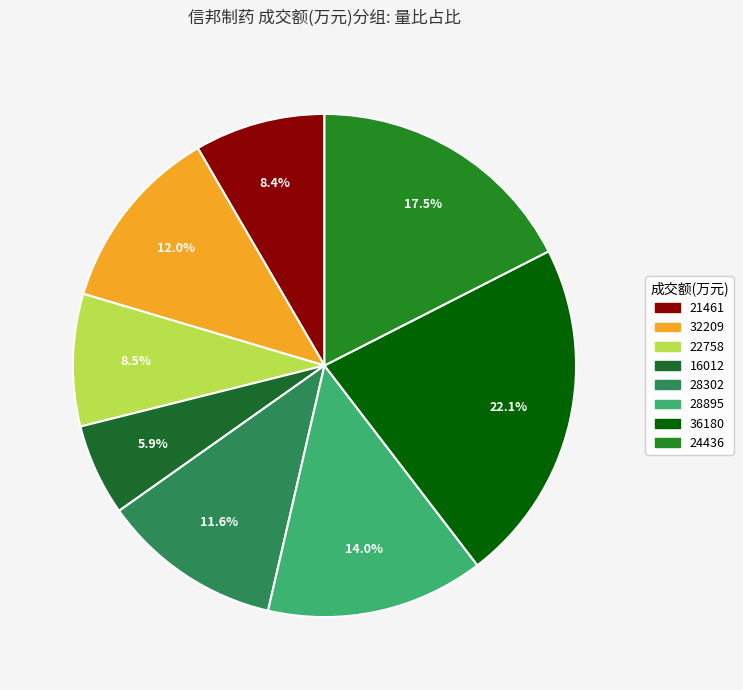

How many slices are in this pie chart?

8